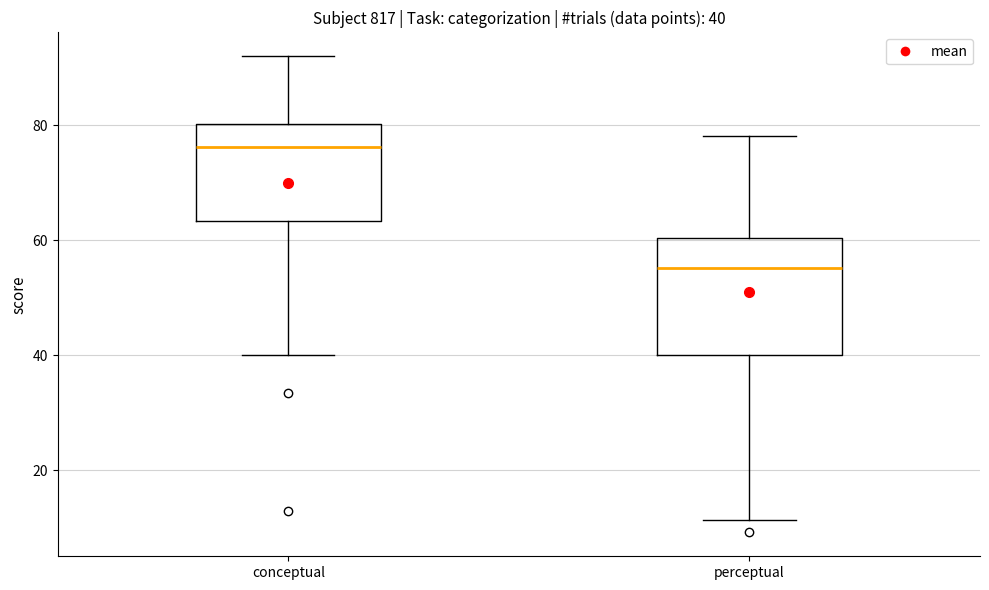

Comparing the boxes themselves (not the whiskers), which one is the tallest?

perceptual